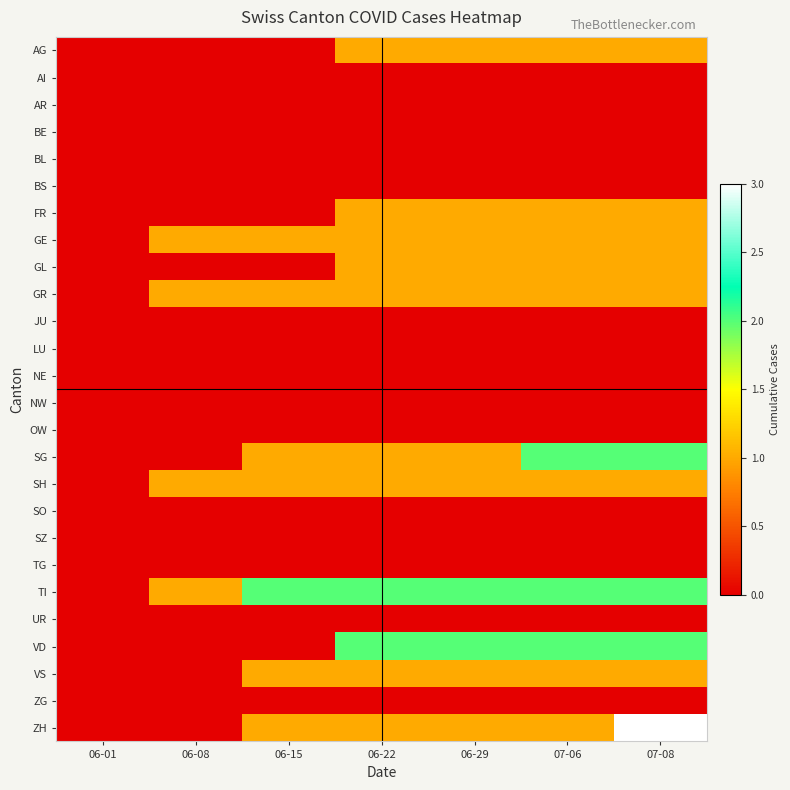

Reading left to right, list all the values displayed in this chart.

AG: 06-01=0	06-08=0	06-15=0	06-22=1	06-29=1	07-06=1	07-08=1
AI: 06-01=0	06-08=0	06-15=0	06-22=0	06-29=0	07-06=0	07-08=0
AR: 06-01=0	06-08=0	06-15=0	06-22=0	06-29=0	07-06=0	07-08=0
BE: 06-01=0	06-08=0	06-15=0	06-22=0	06-29=0	07-06=0	07-08=0
BL: 06-01=0	06-08=0	06-15=0	06-22=0	06-29=0	07-06=0	07-08=0
BS: 06-01=0	06-08=0	06-15=0	06-22=0	06-29=0	07-06=0	07-08=0
FR: 06-01=0	06-08=0	06-15=0	06-22=1	06-29=1	07-06=1	07-08=1
GE: 06-01=0	06-08=1	06-15=1	06-22=1	06-29=1	07-06=1	07-08=1
GL: 06-01=0	06-08=0	06-15=0	06-22=1	06-29=1	07-06=1	07-08=1
GR: 06-01=0	06-08=1	06-15=1	06-22=1	06-29=1	07-06=1	07-08=1
JU: 06-01=0	06-08=0	06-15=0	06-22=0	06-29=0	07-06=0	07-08=0
LU: 06-01=0	06-08=0	06-15=0	06-22=0	06-29=0	07-06=0	07-08=0
NE: 06-01=0	06-08=0	06-15=0	06-22=0	06-29=0	07-06=0	07-08=0
NW: 06-01=0	06-08=0	06-15=0	06-22=0	06-29=0	07-06=0	07-08=0
OW: 06-01=0	06-08=0	06-15=0	06-22=0	06-29=0	07-06=0	07-08=0
SG: 06-01=0	06-08=0	06-15=1	06-22=1	06-29=1	07-06=2	07-08=2
SH: 06-01=0	06-08=1	06-15=1	06-22=1	06-29=1	07-06=1	07-08=1
SO: 06-01=0	06-08=0	06-15=0	06-22=0	06-29=0	07-06=0	07-08=0
SZ: 06-01=0	06-08=0	06-15=0	06-22=0	06-29=0	07-06=0	07-08=0
TG: 06-01=0	06-08=0	06-15=0	06-22=0	06-29=0	07-06=0	07-08=0
TI: 06-01=0	06-08=1	06-15=2	06-22=2	06-29=2	07-06=2	07-08=2
UR: 06-01=0	06-08=0	06-15=0	06-22=0	06-29=0	07-06=0	07-08=0
VD: 06-01=0	06-08=0	06-15=0	06-22=2	06-29=2	07-06=2	07-08=2
VS: 06-01=0	06-08=0	06-15=1	06-22=1	06-29=1	07-06=1	07-08=1
ZG: 06-01=0	06-08=0	06-15=0	06-22=0	06-29=0	07-06=0	07-08=0
ZH: 06-01=0	06-08=0	06-15=1	06-22=1	06-29=1	07-06=1	07-08=3